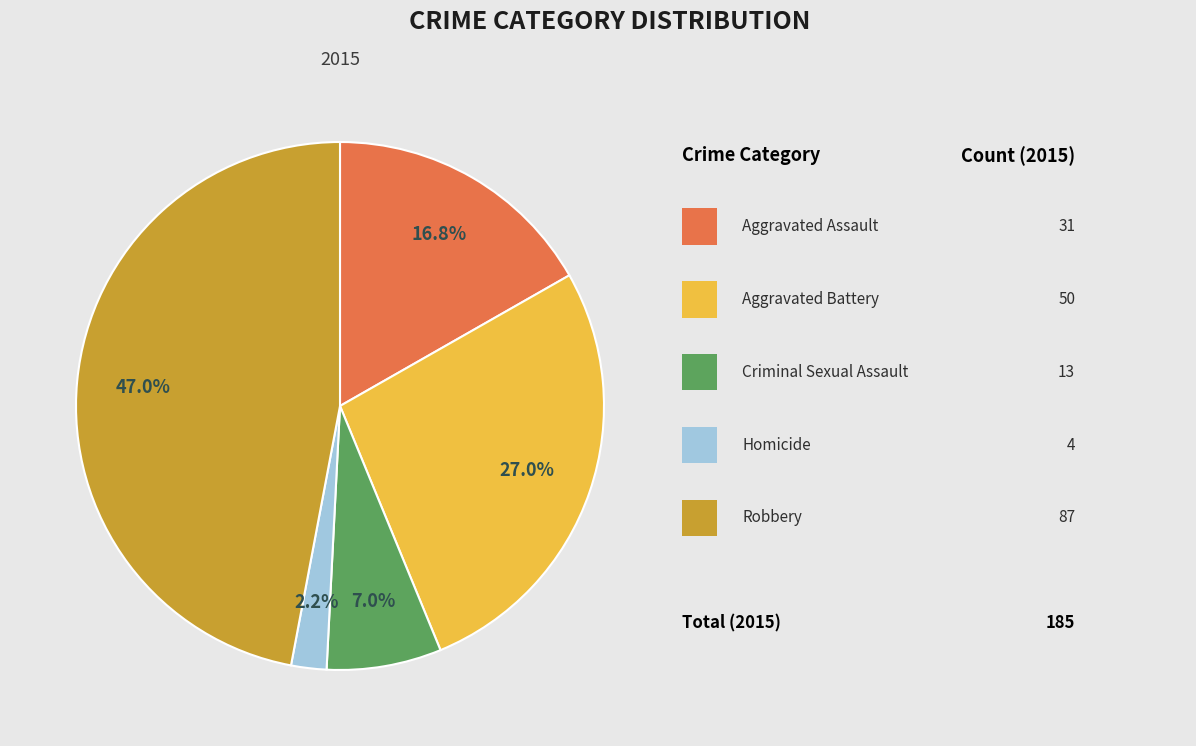

Is there a majority slice in this chart?

No